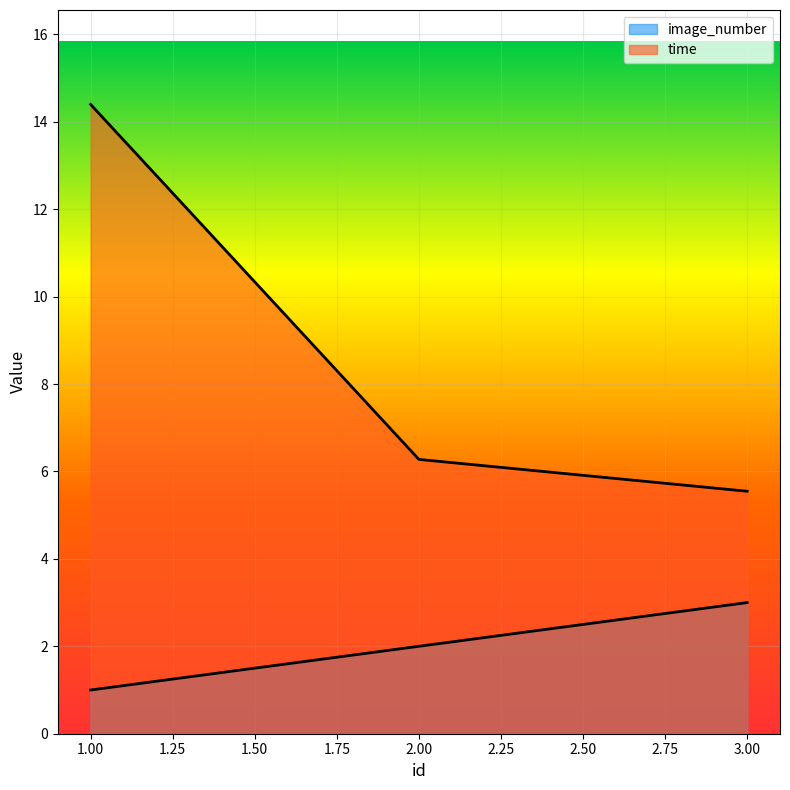

What is the approximate value of image_number at 3?

3.0